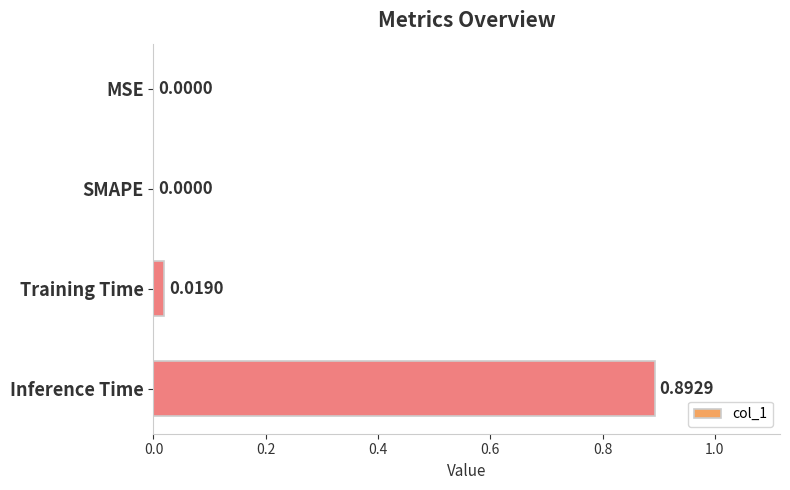

At which category does the chart reach its peak across all series?

Inference Time